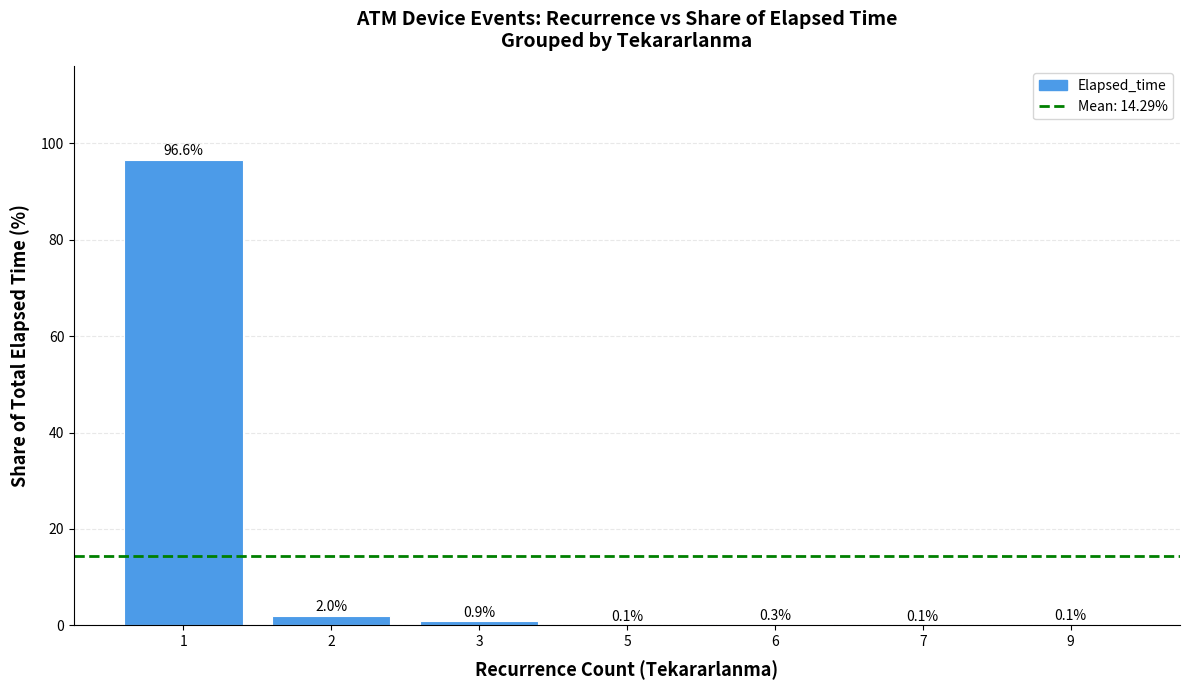

True or false: the data shows 96.6 at 1.

True